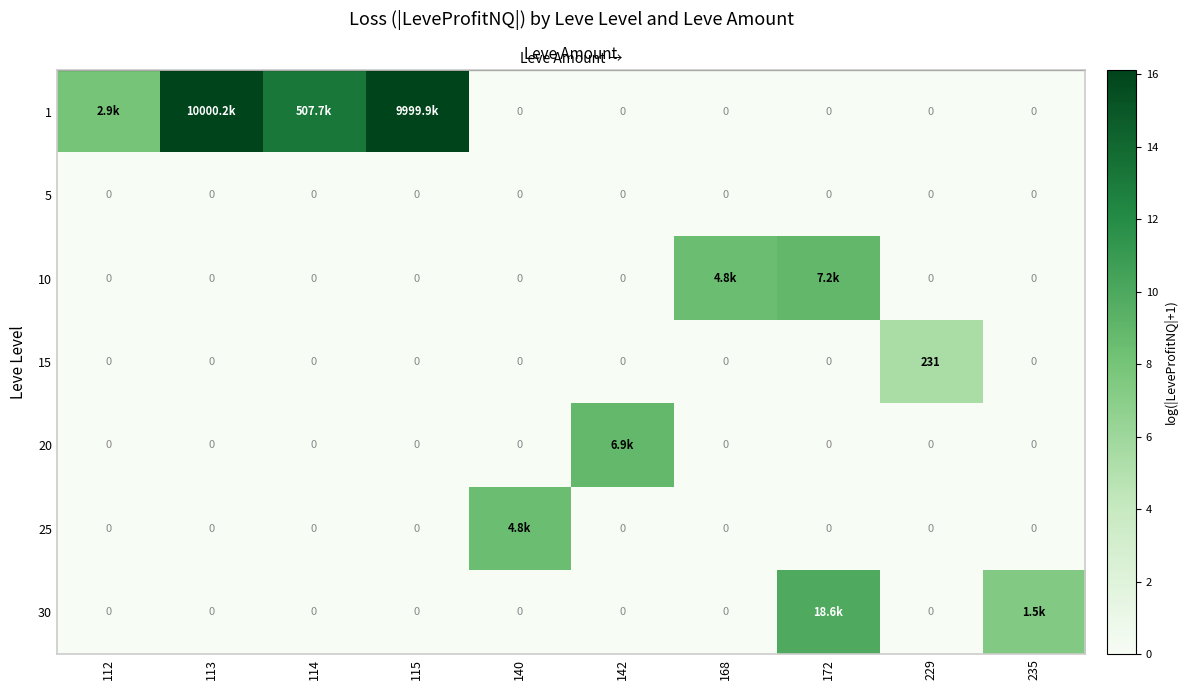

How many values in row_6 are above zero?

2